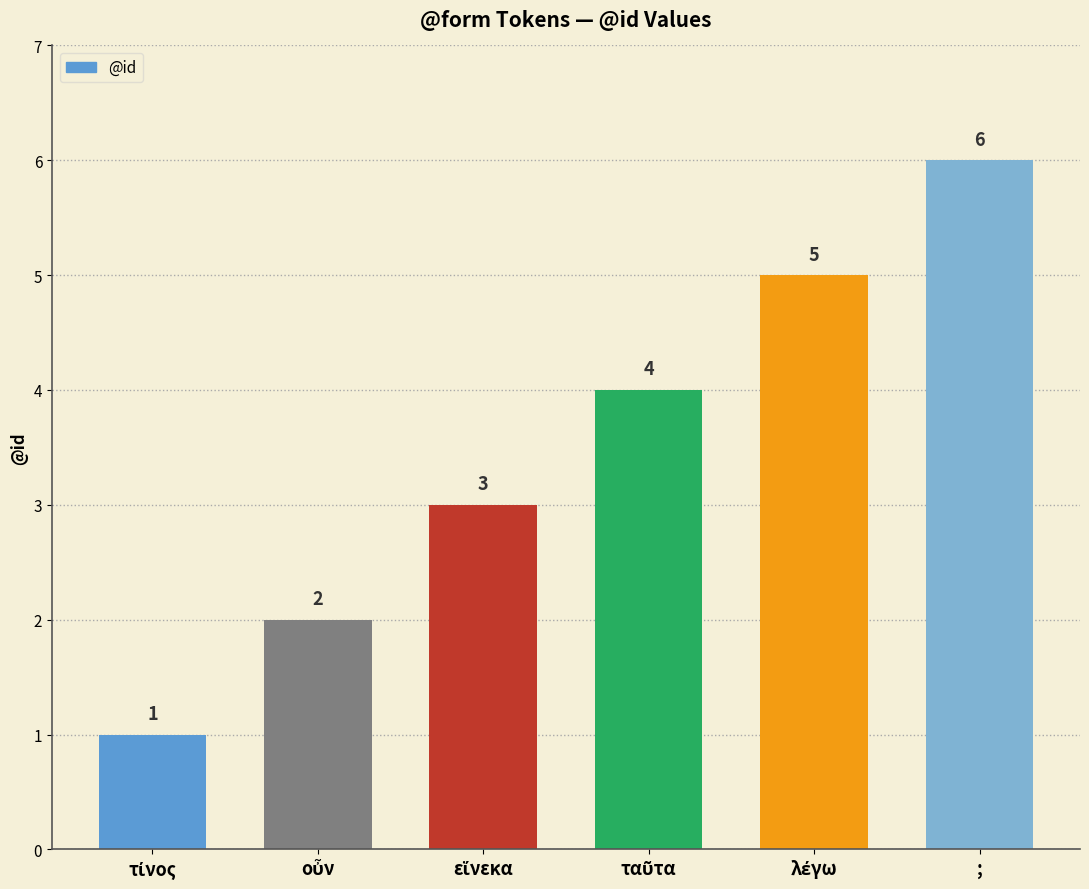

Which category has the highest value across all series?

;